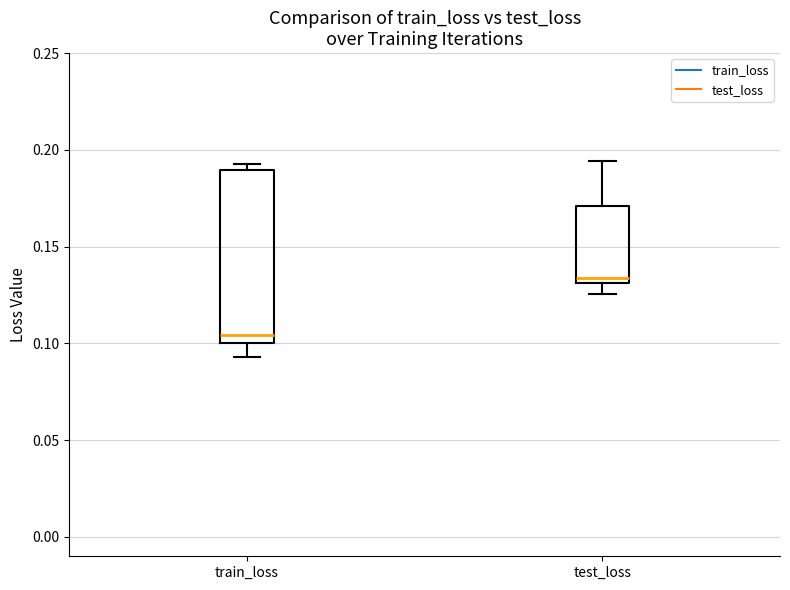

Reading left to right, read every box against the y-axis: the position of its median line, the range the box covers, and the ends of its whiskers. The values are not printed on the chart, so give them approximately, as read against the axis.

train_loss: median 0.105, box 0.100 to 0.190, whiskers 0.095 to 0.195
test_loss: median 0.135, box 0.130 to 0.170, whiskers 0.125 to 0.195